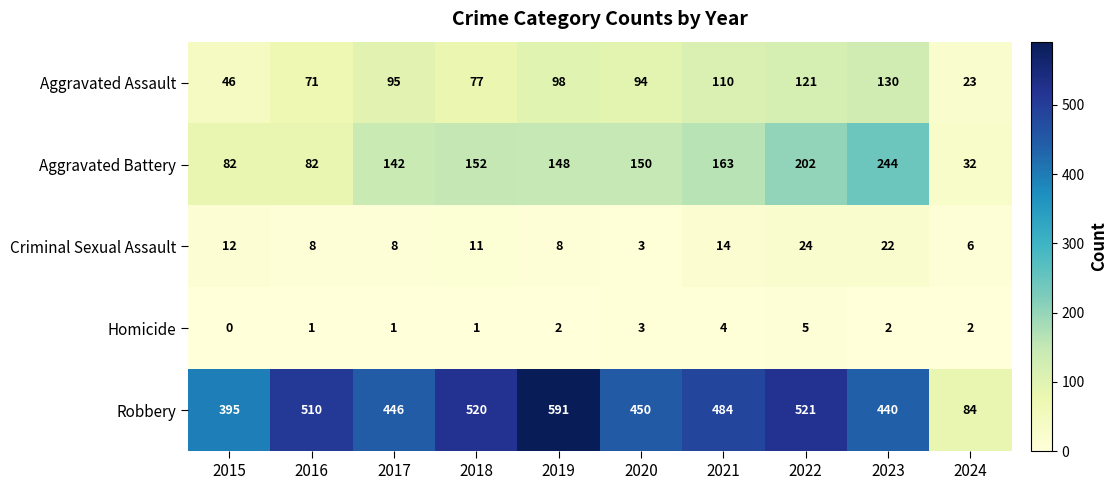

The Aggravated Assault series shows 165 at 2021. True or false?

False